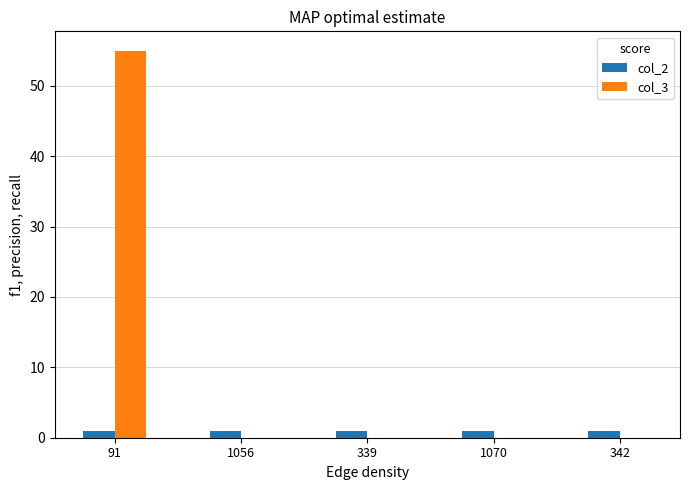

True or false: col_3 has a value of 21 at 1070.

False